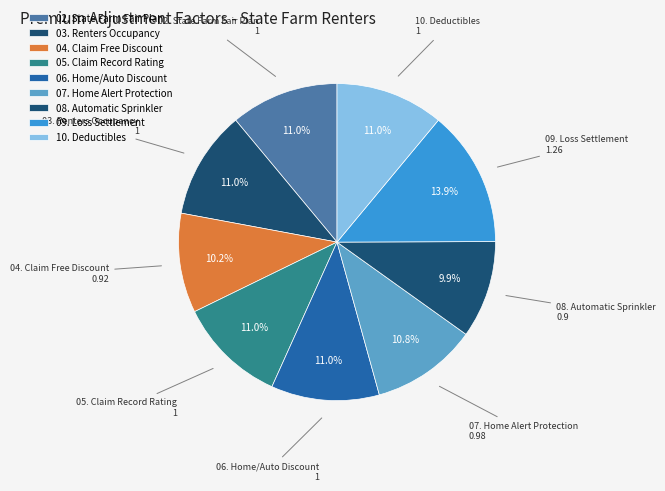

What is the smallest slice in the pie chart?

08. Automatic Sprinkler